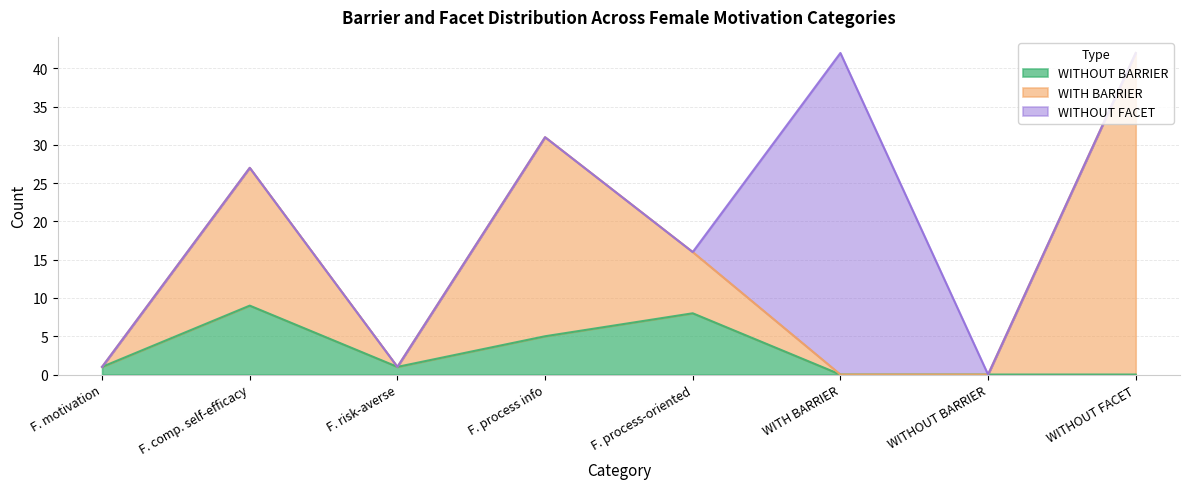

The WITHOUT FACET series shows 23 at Females lower computer self-efficacy. True or false?

False